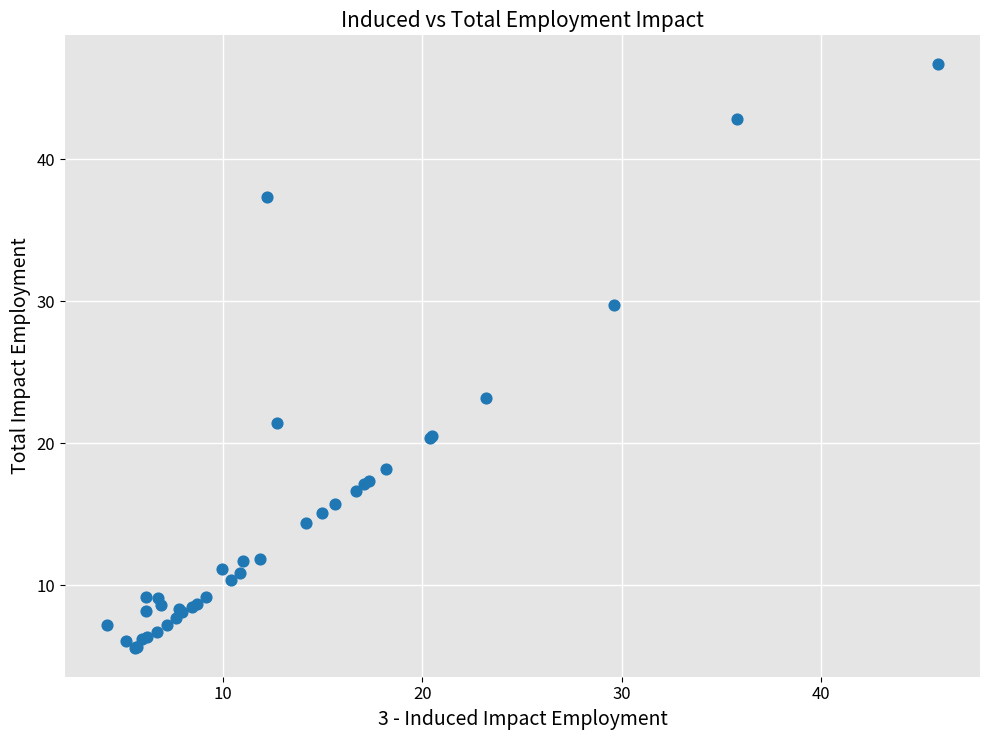

What Y value in the scatter plot is closest to 26?

23.2